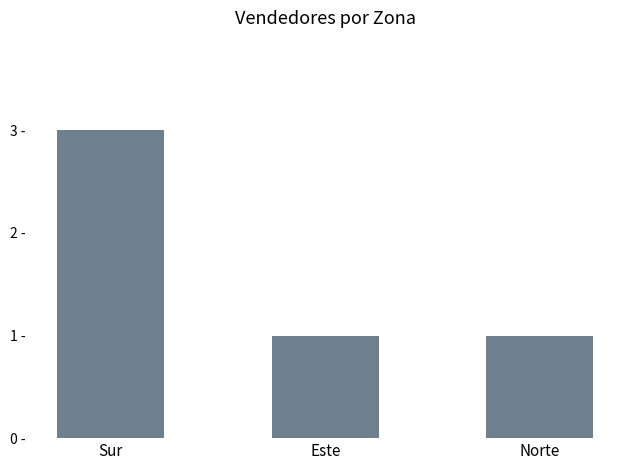

Are the bars horizontal?

No